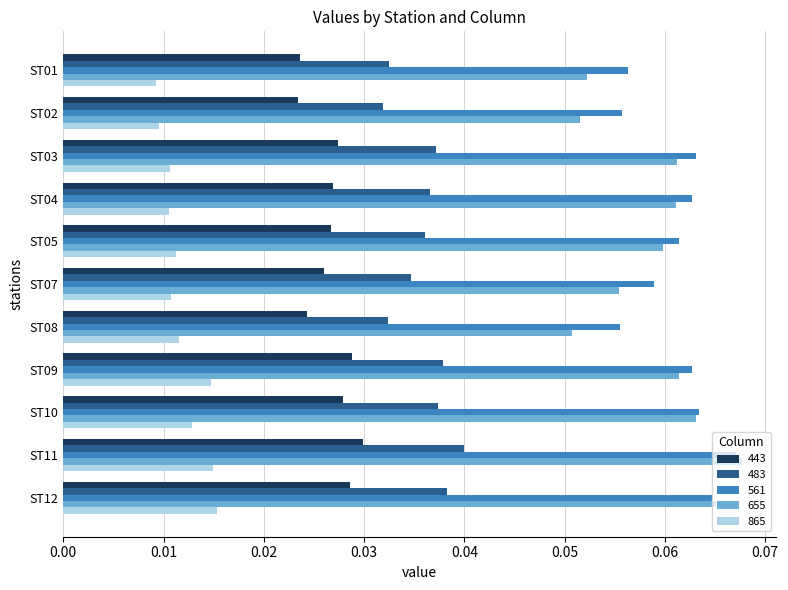

Count the 655 values in the range 0 to 1.

11